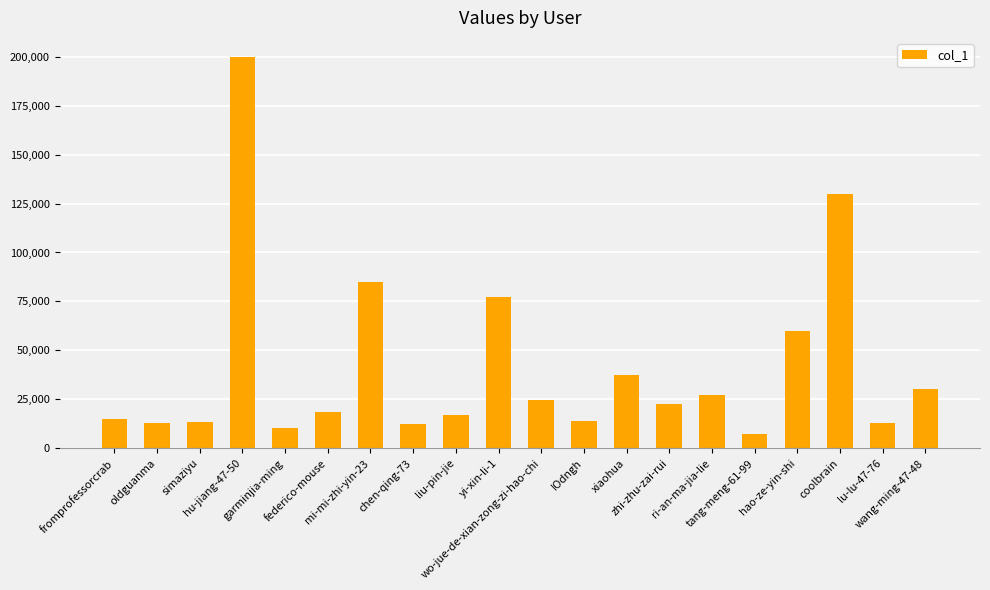

What is the ratio of the value at chen-qing-73 to the value at hu-jiang-47-50?

0.1